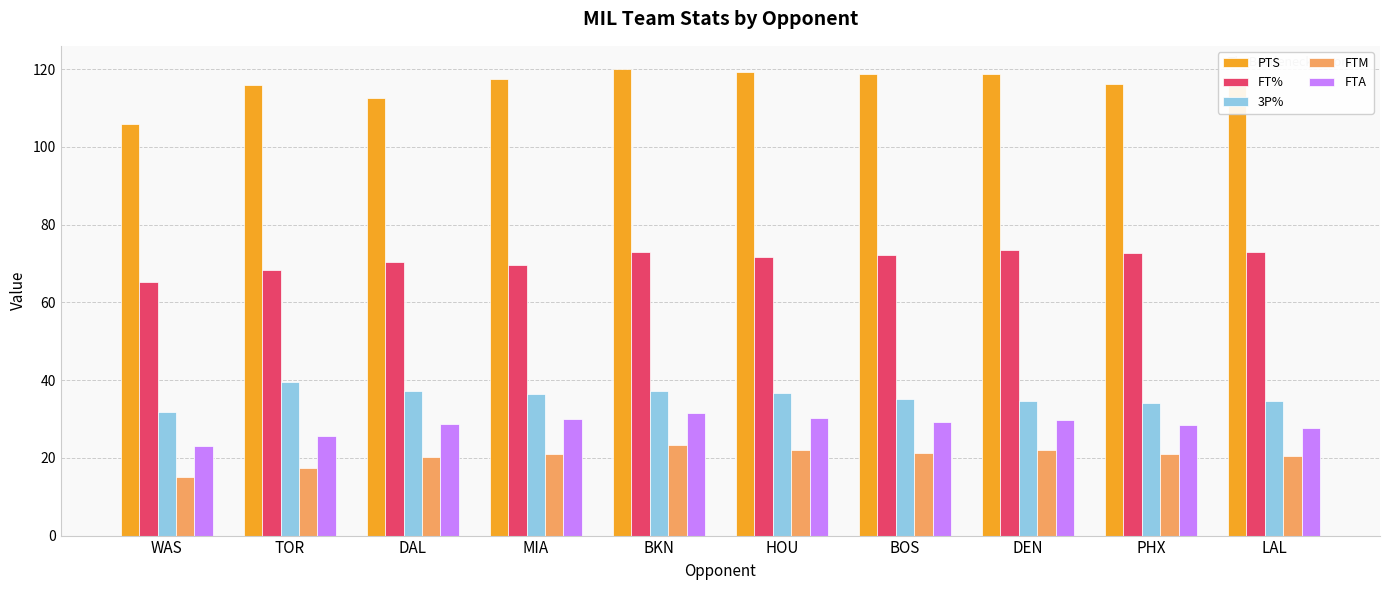

What is the average value of the FTM series?

20.4